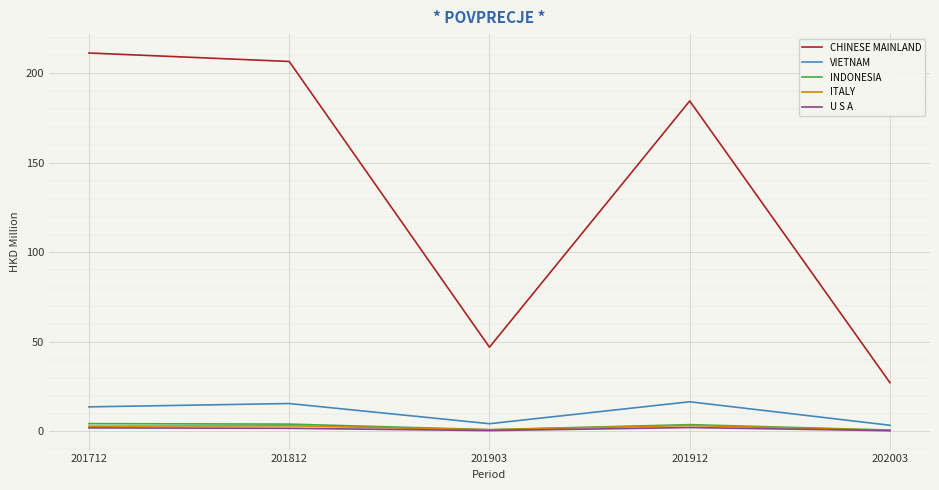

True or false: CHINESE MAINLAND and U S A cross at least once.

False